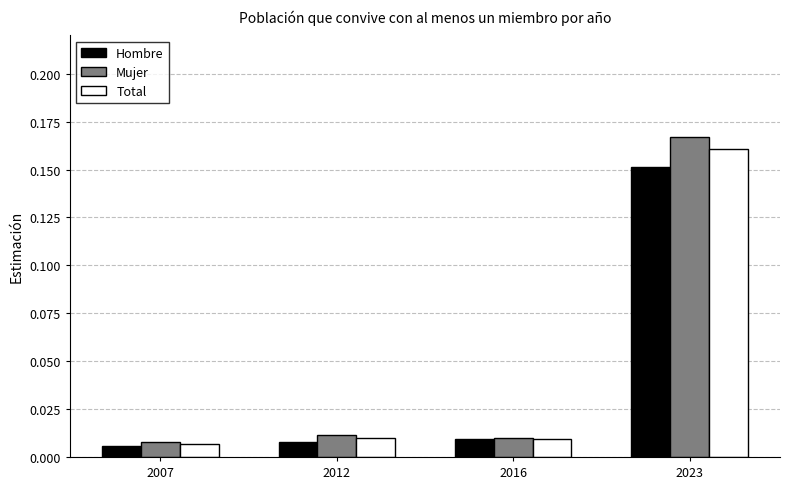

Does the chart contain any negative values?

No